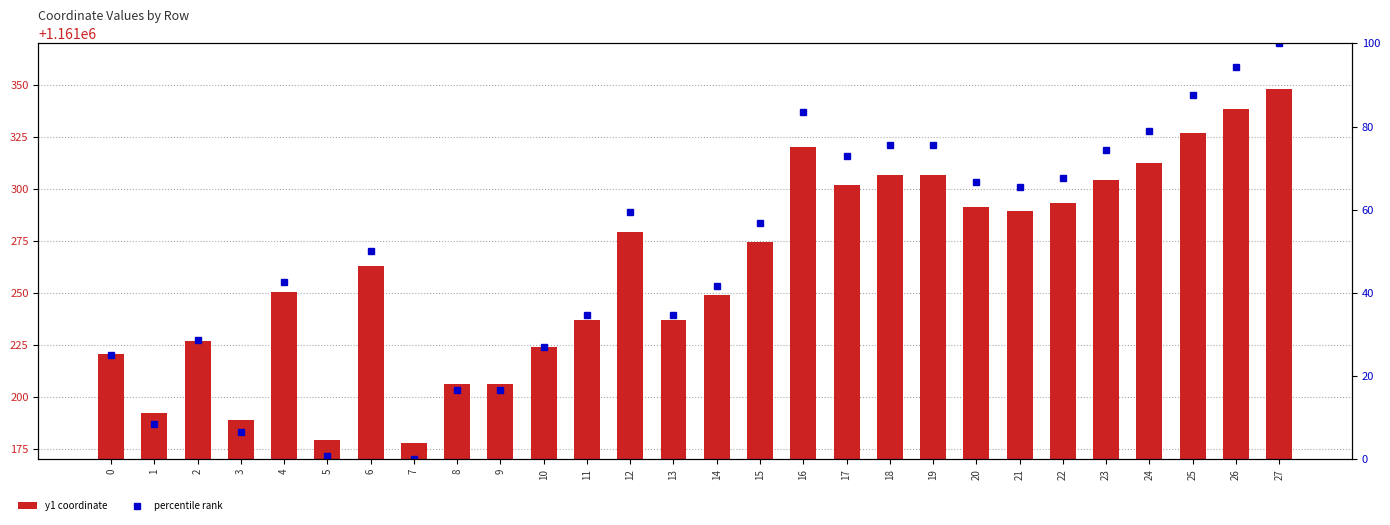

What is the greatest value displayed?

1161348.2